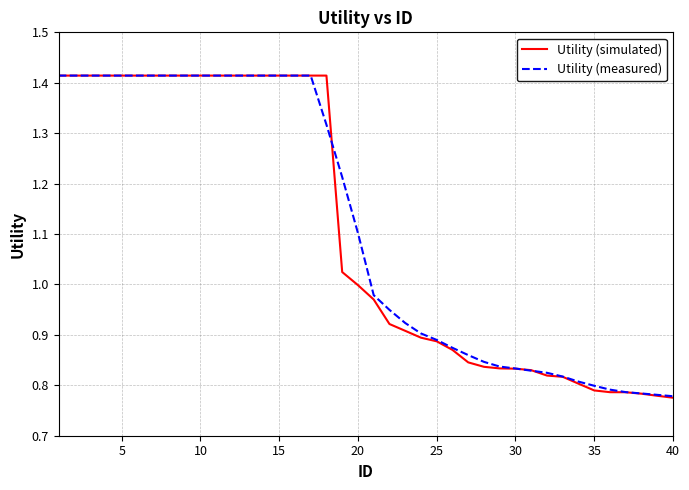

Which series has the largest range (max minus min)?

Utility (simulated)